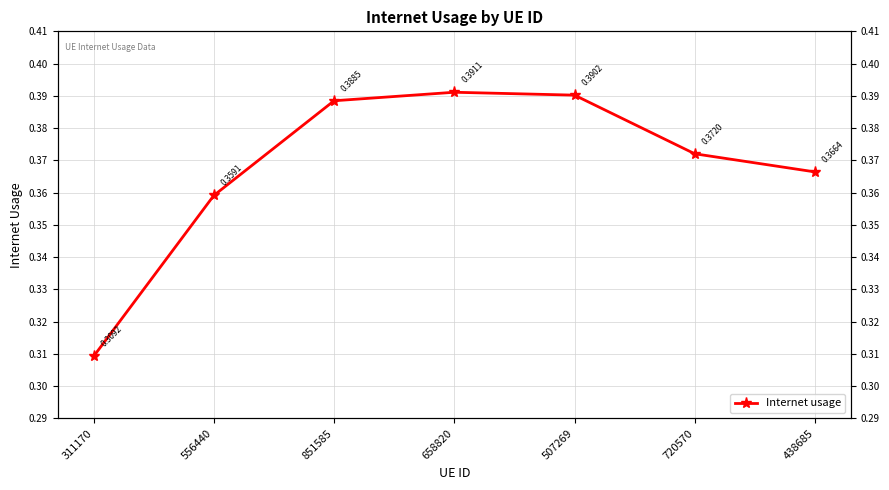

Which category has the lowest value across all series?

311170